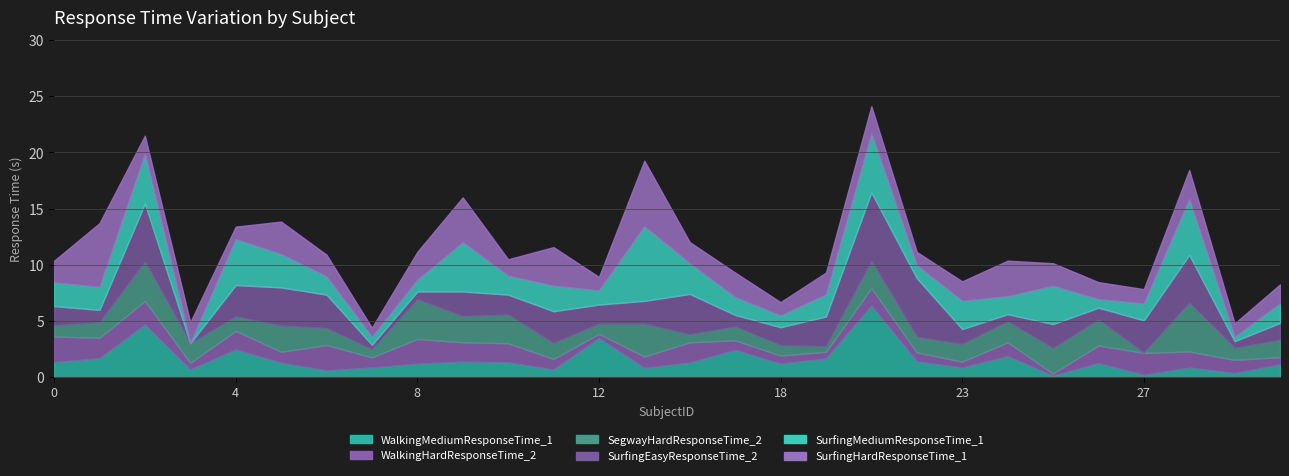

What is the value of the WalkingHardResponseTime_2 point at the 21st from the left?

0.5